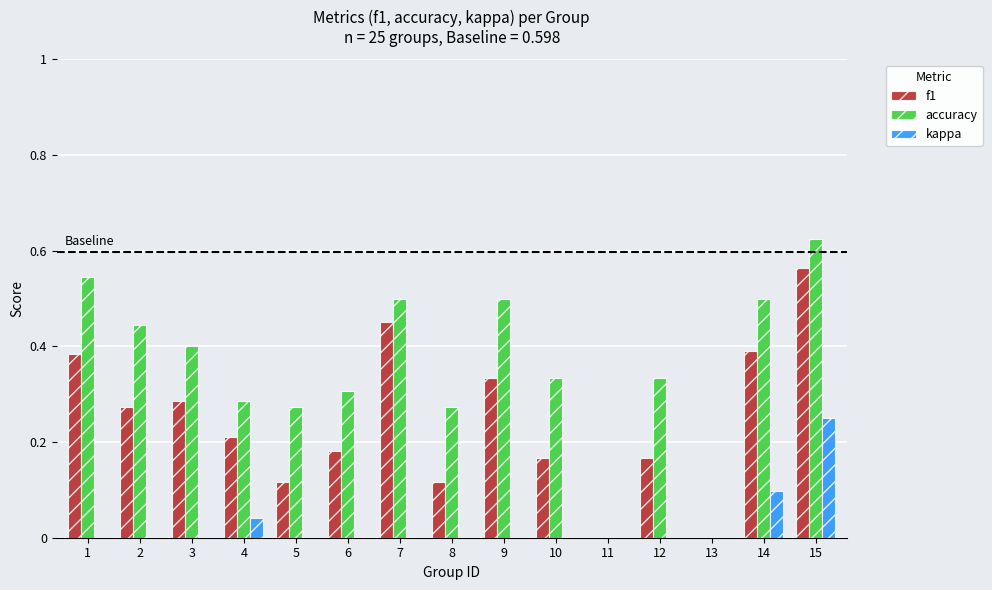

What is the sum of the accuracy values at 12 and 1?

0.9